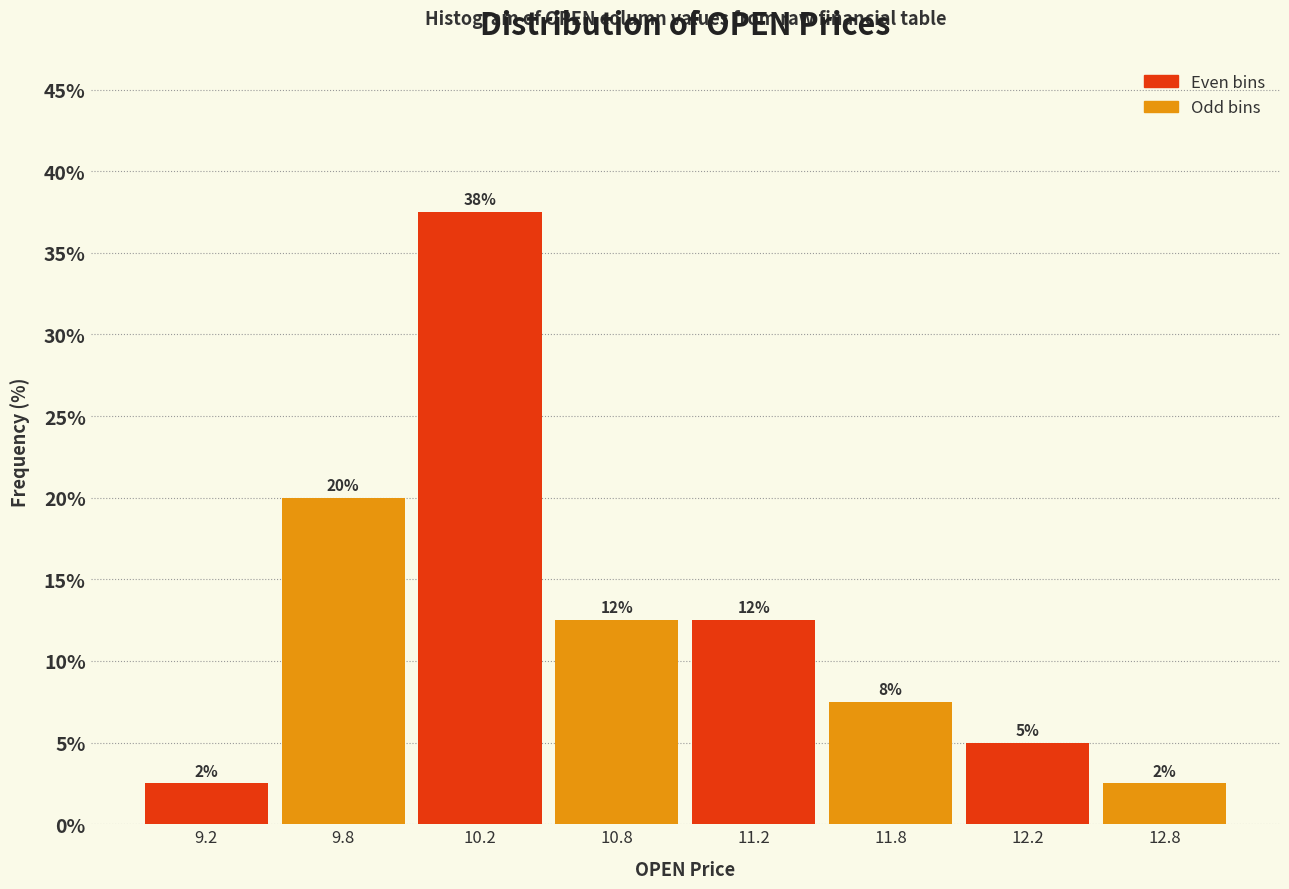

Are the bars horizontal?

No